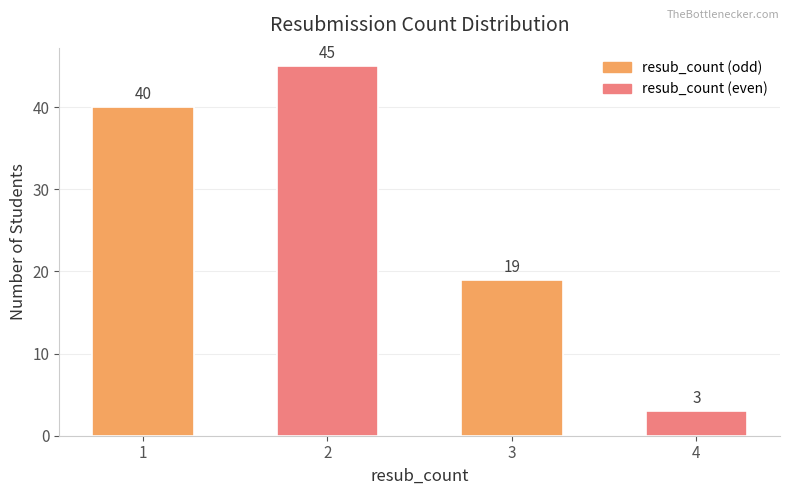

Which category has the lowest value across all series?

4